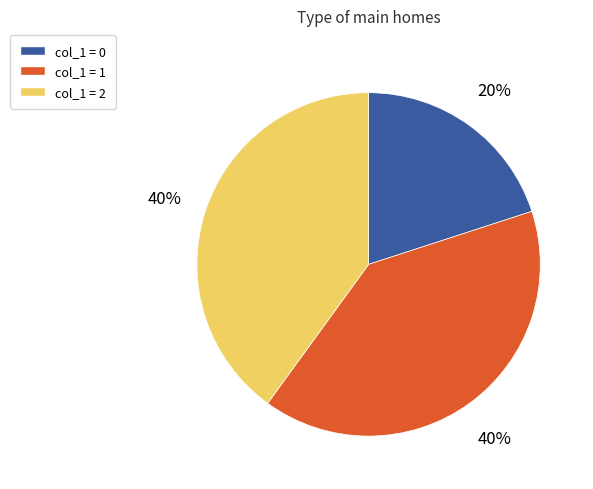

Count the number of slices in the pie.

3